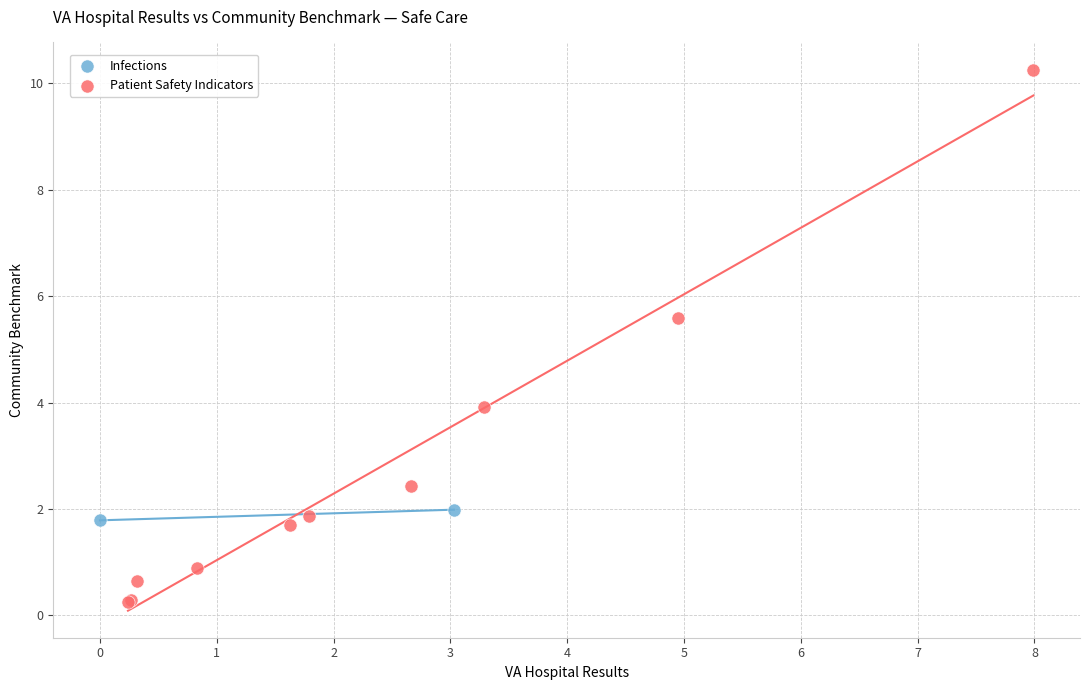

What are all the series names shown in the legend?

Infections, Patient Safety Indicators